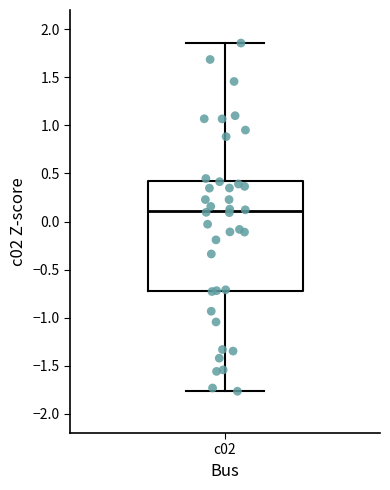

Read this box plot against the y-axis: the position of the median line, the range covered by the box, and the ends of both whiskers. The values are not printed on the chart, so give them approximately, as read against the axis.

median 0.10, box -0.70 to 0.40, whiskers -1.75 to 1.85